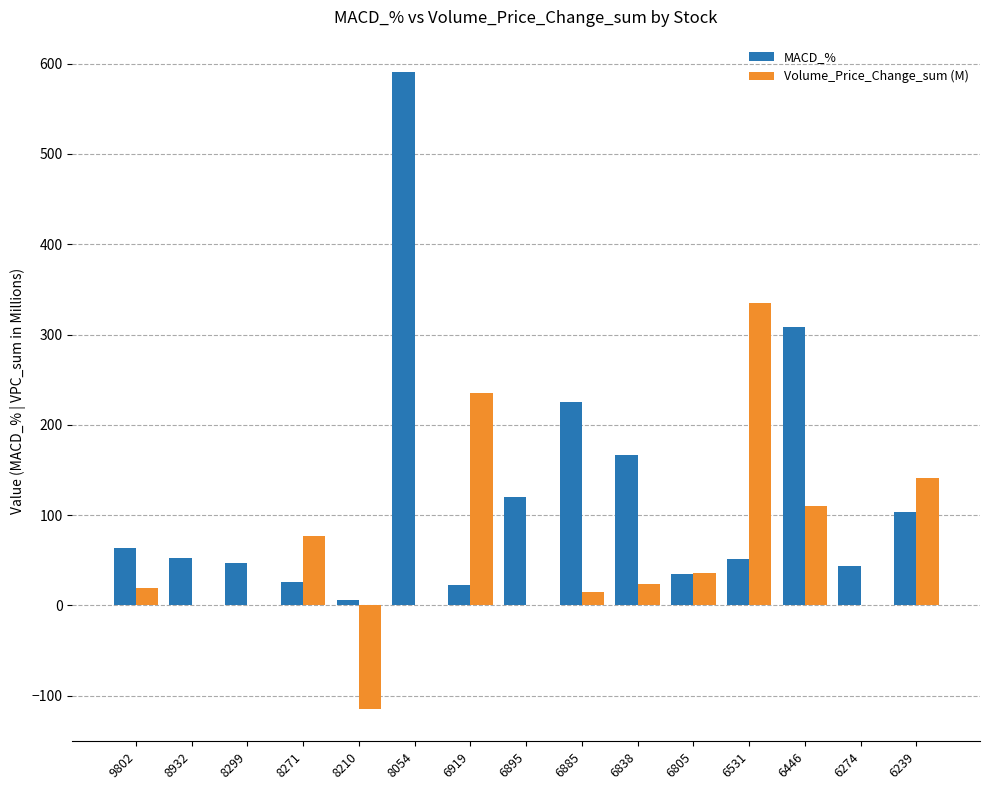

True or false: Volume_Price_Change_sum (M) has a value of 15.4 at 6885.

True